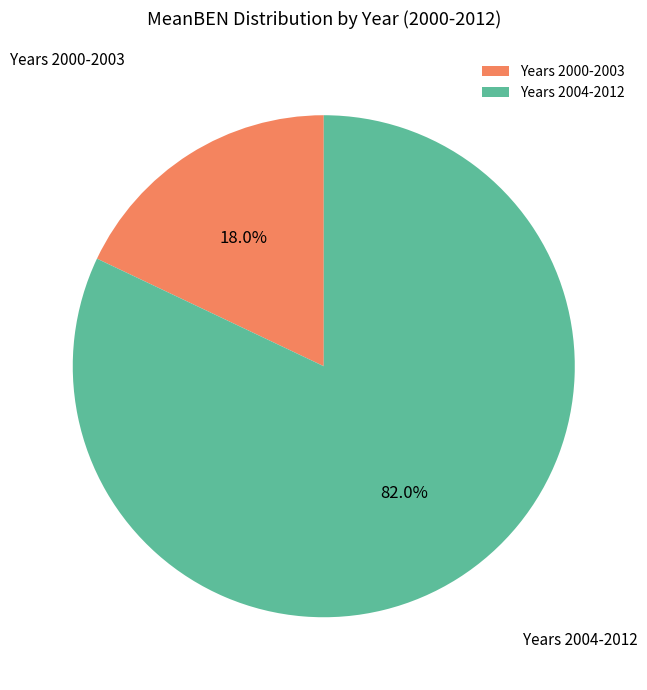

Rank the categories by value from highest to lowest.

Years 2004-2012, Years 2000-2003